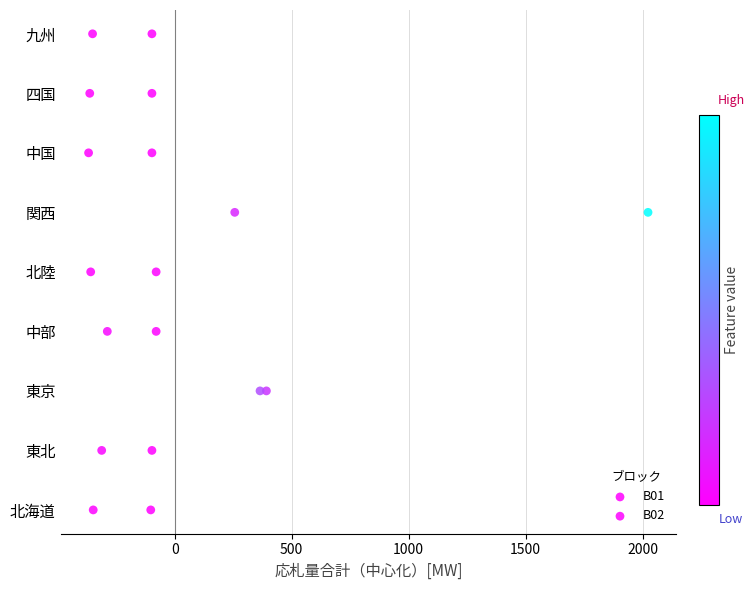

What are all the series names shown in the legend?

B01, B02